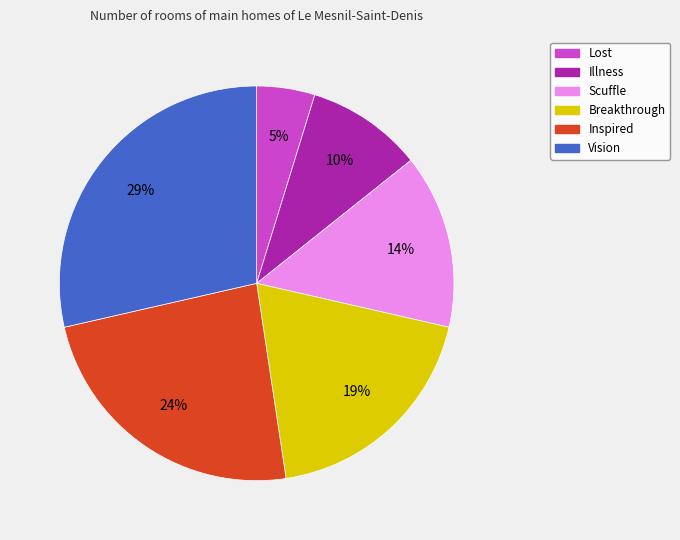

The Inspired slice represents 24% of the pie. True or false?

True